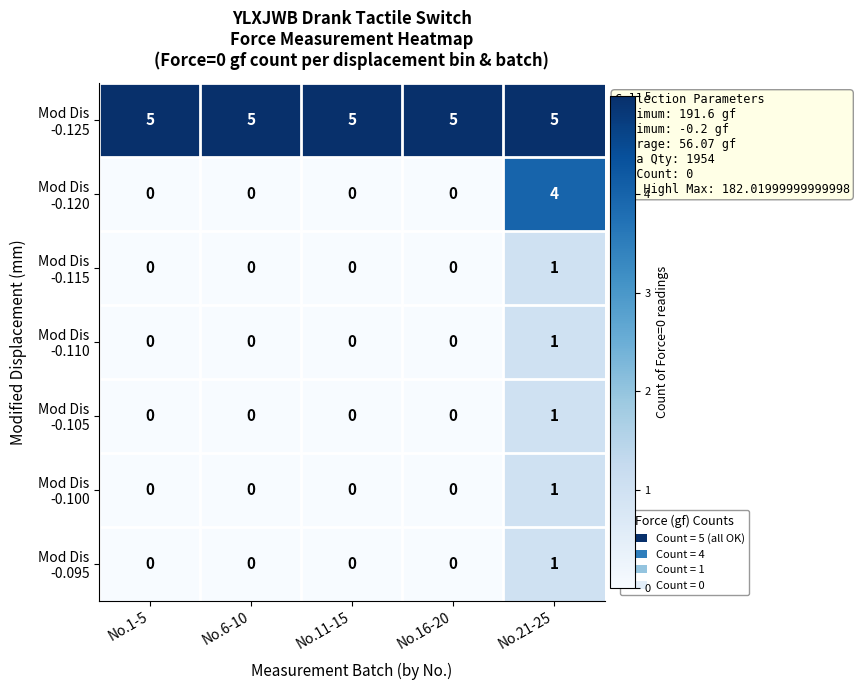

What is the spread (max minus min) of values at No.21-25?

4